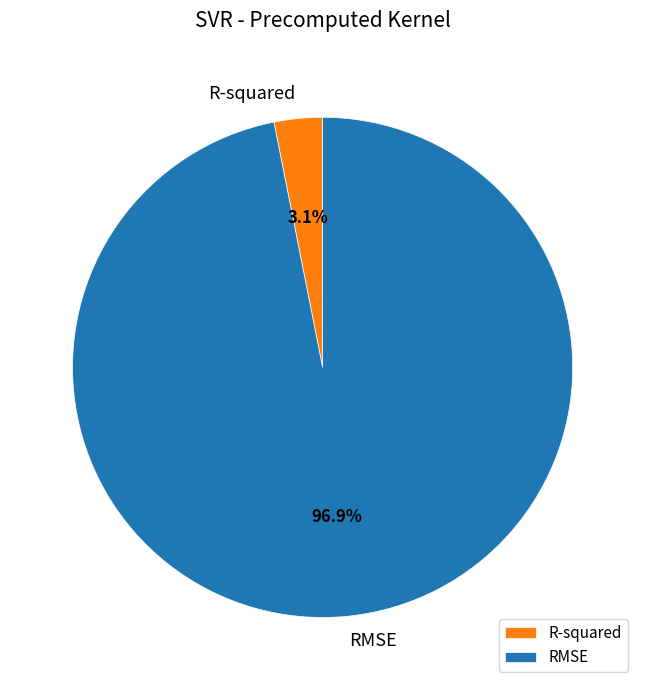

Rank the categories by value from lowest to highest.

R-squared, RMSE